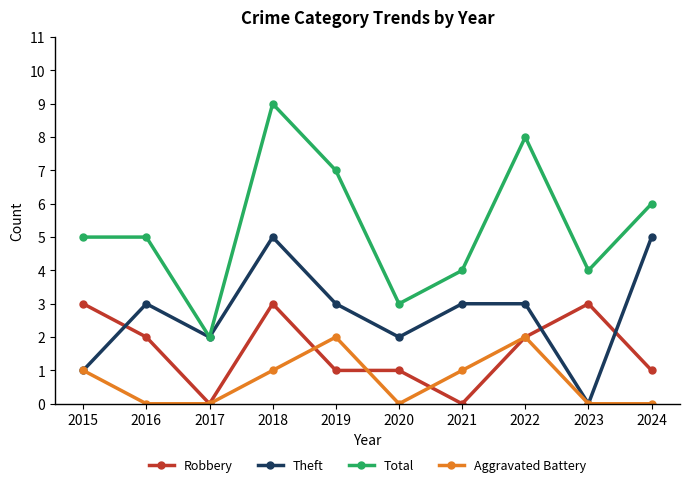

True or false: Aggravated Battery and Total intersect in this chart.

False